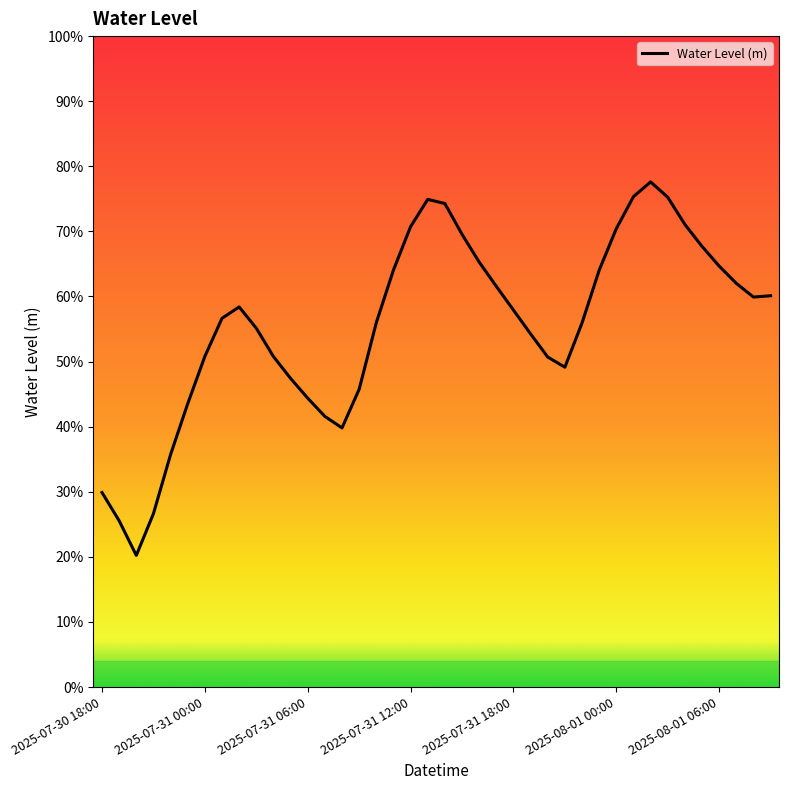

Does the chart have visible grid lines?

No